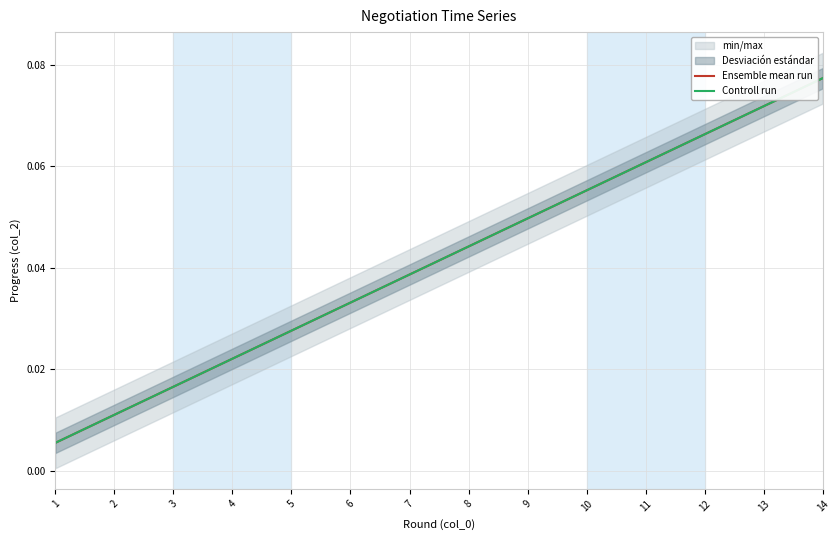

Which series changed the most between 5 and 10?

Ensemble mean run